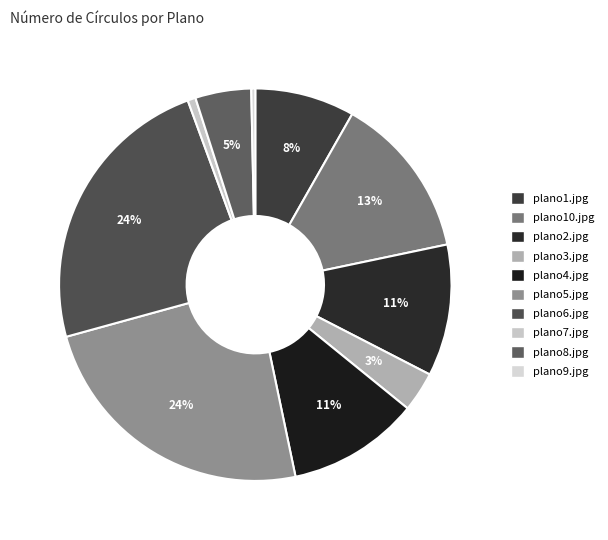

True or false: plano7.jpg accounts for 1% of the total.

True